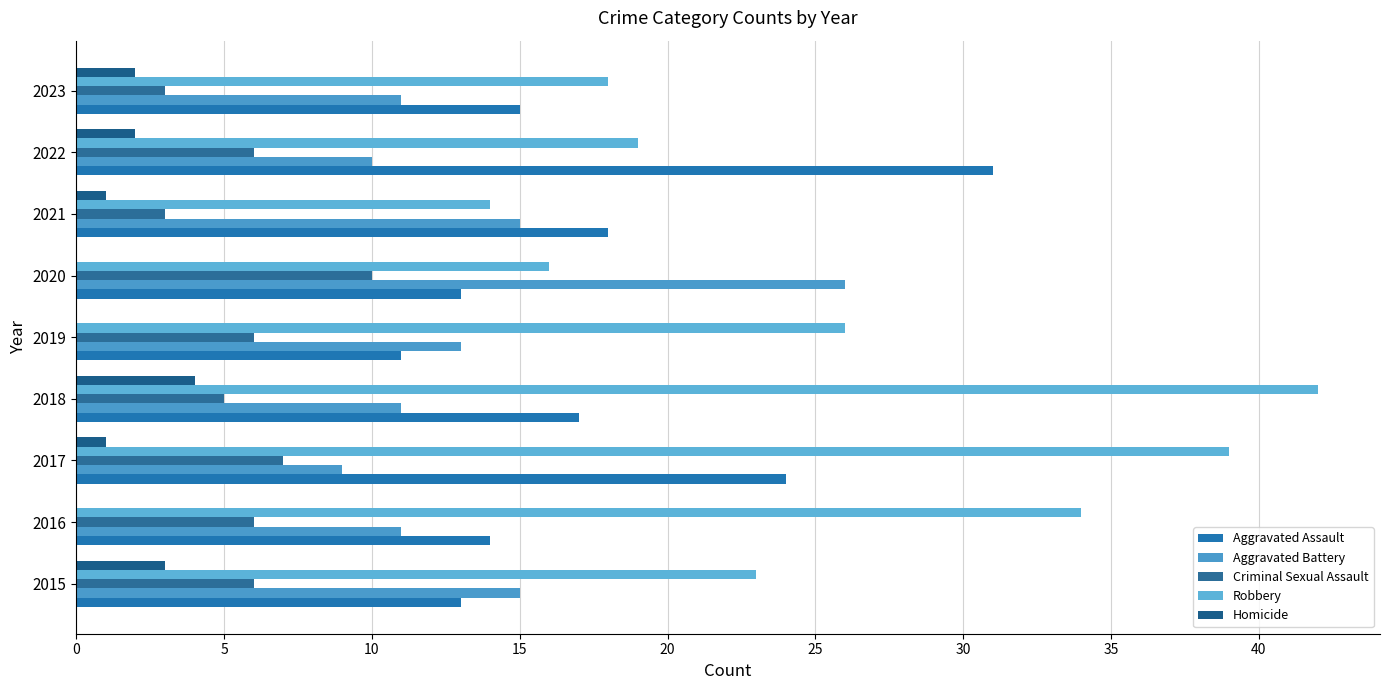

What is the value of the Aggravated Assault bar at the 8th from the left?

31